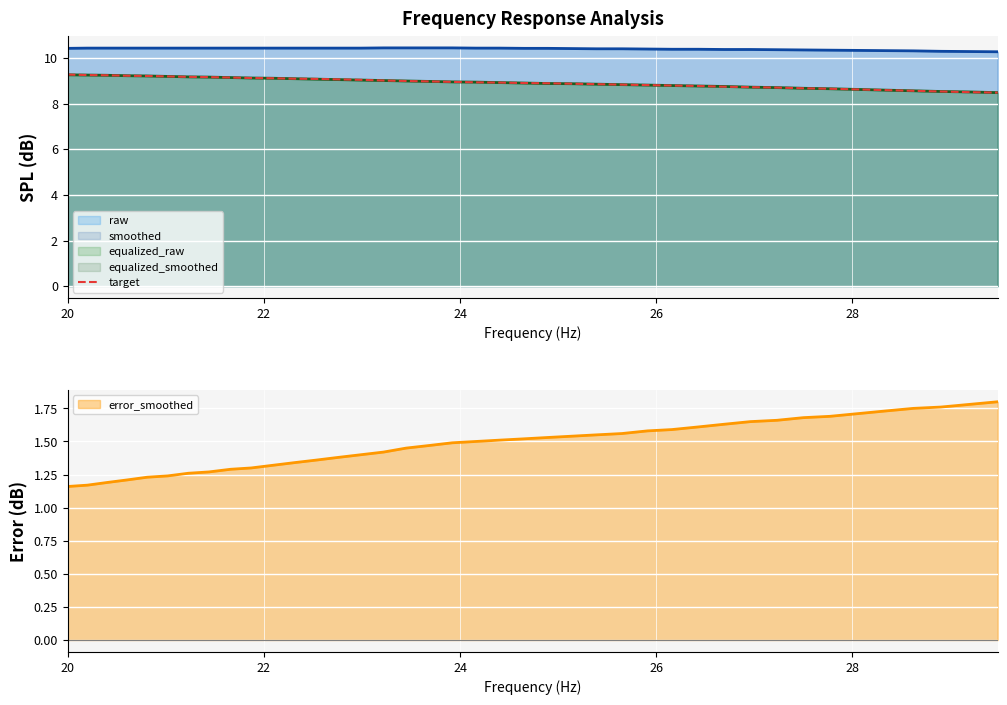

What is the average value?

8.9